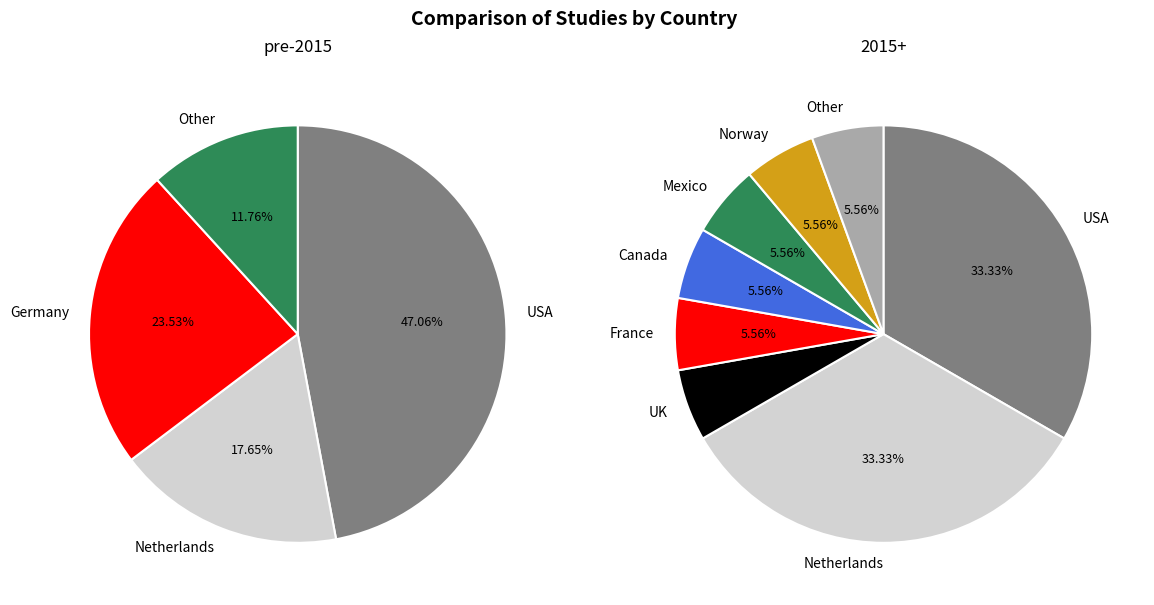

What is the change in value from Germany to Mexico?

-3